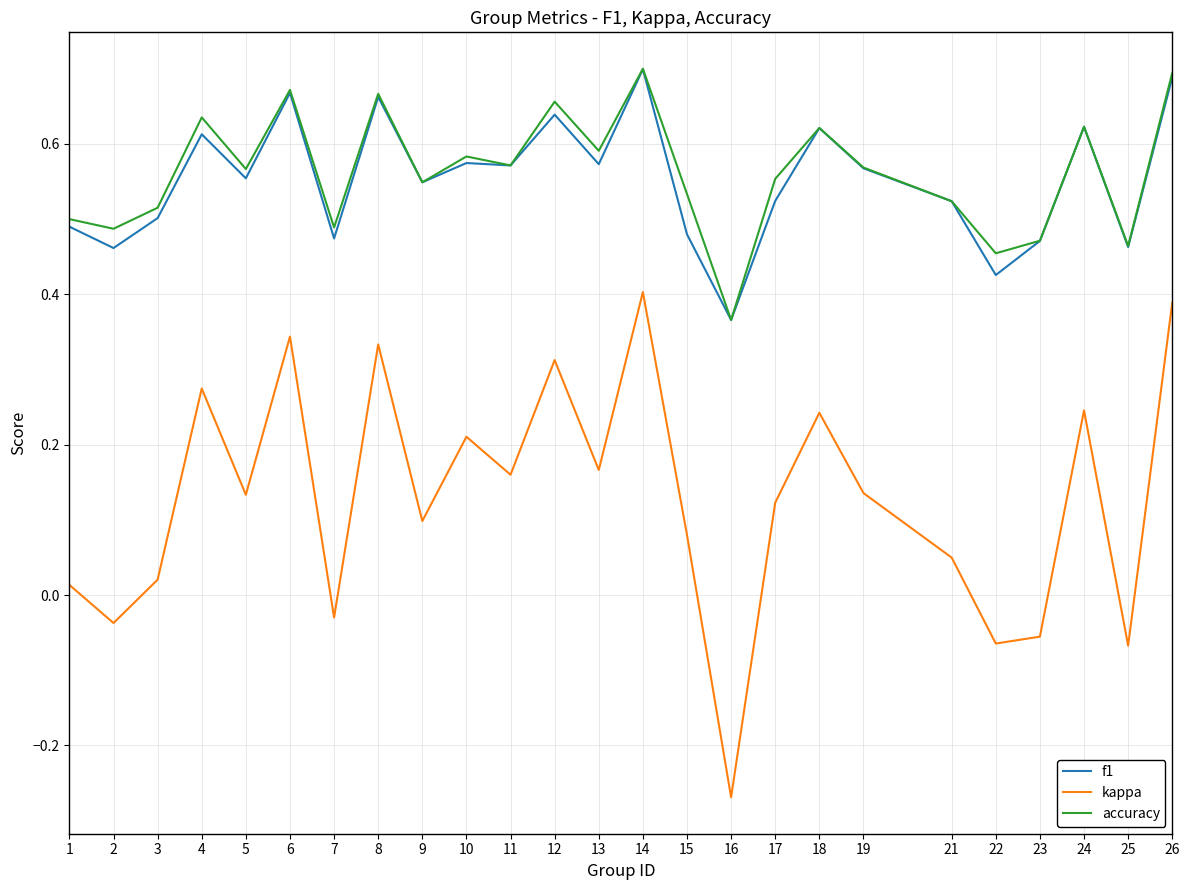

True or false: f1 and kappa intersect in this chart.

False